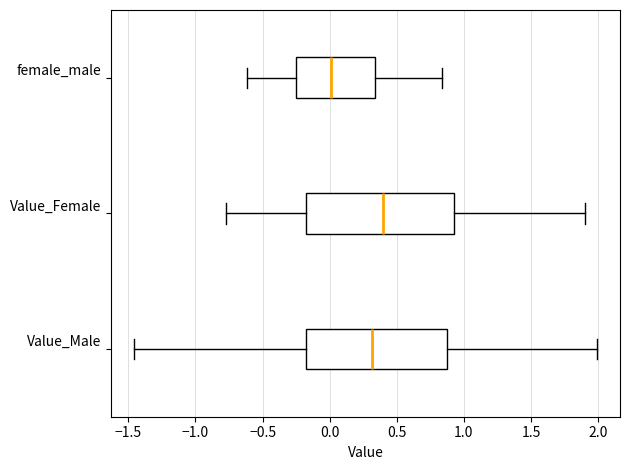

Which box is the widest, from its left edge to its right edge?

Value_Female